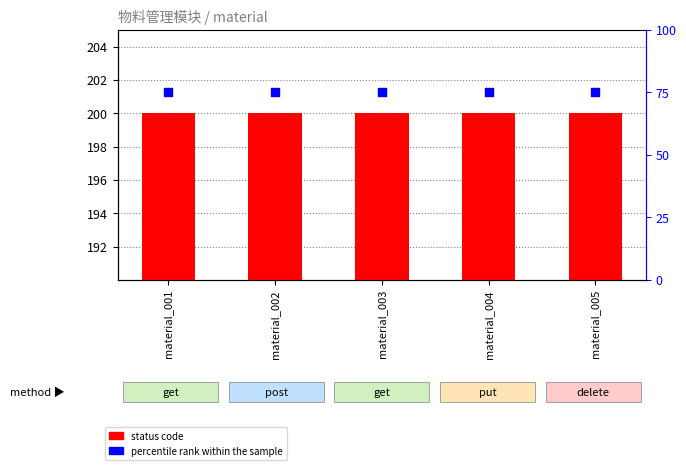

Which series reaches the minimum Y coordinate?

percentile rank within the sample